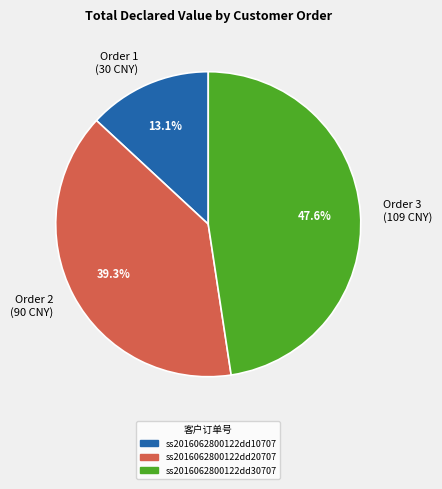

Does Order 2 (90 CNY) represent more than half of the total?

No